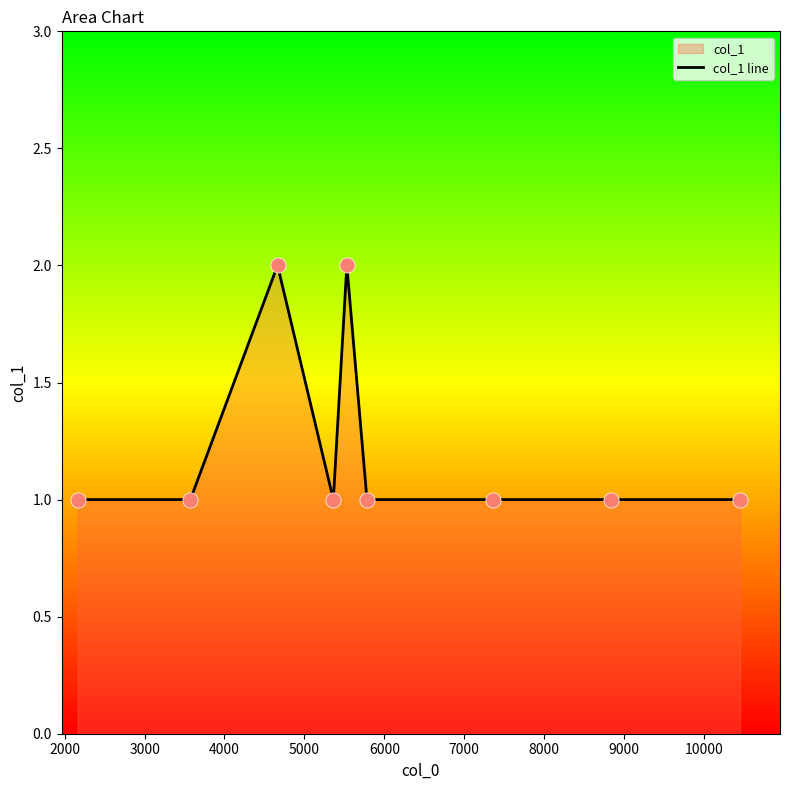

How many lines are shown in the chart?

1